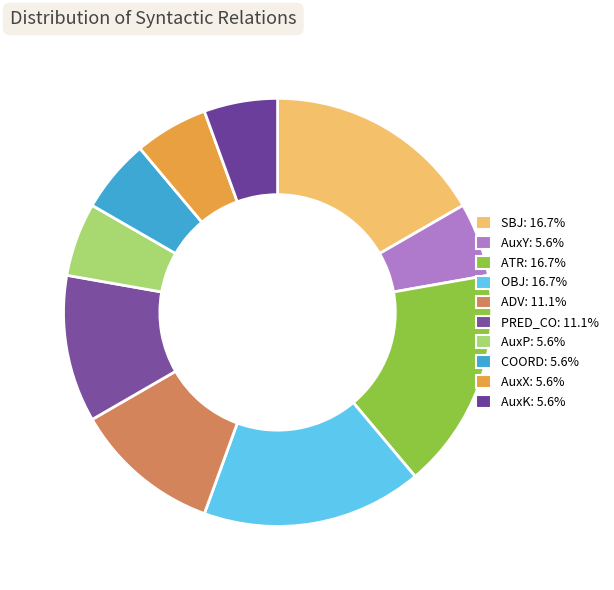

The OBJ slice represents 17% of the pie. True or false?

True